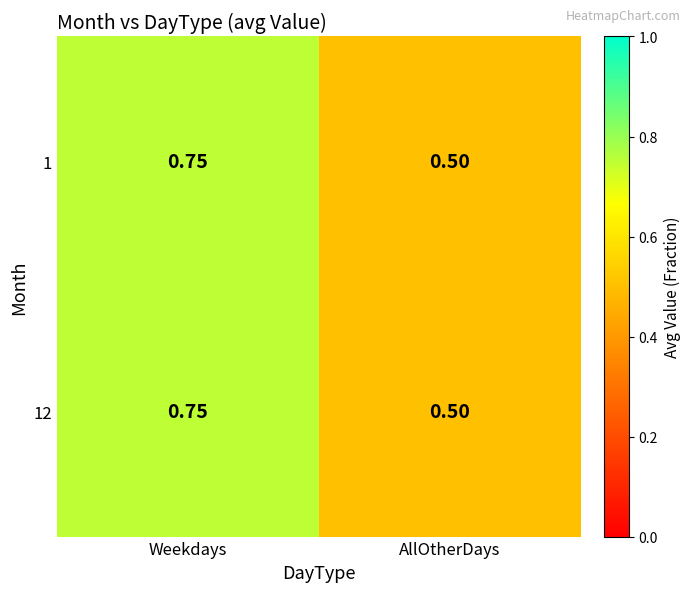

At which category is the sum across all series the highest?

Weekdays